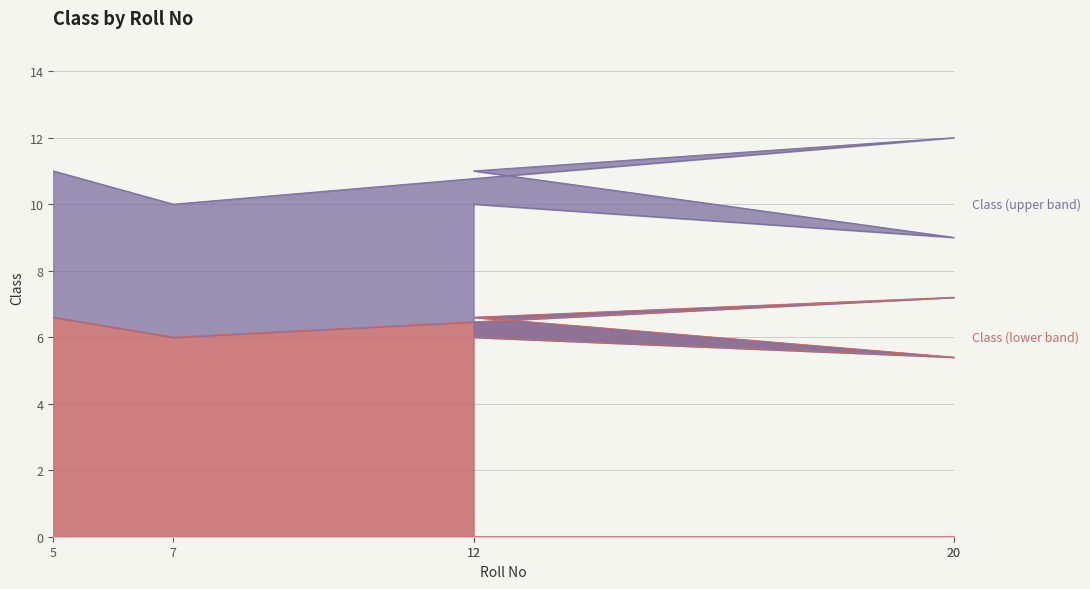

True or false: there are more than 1 points higher than both neighbors.

False